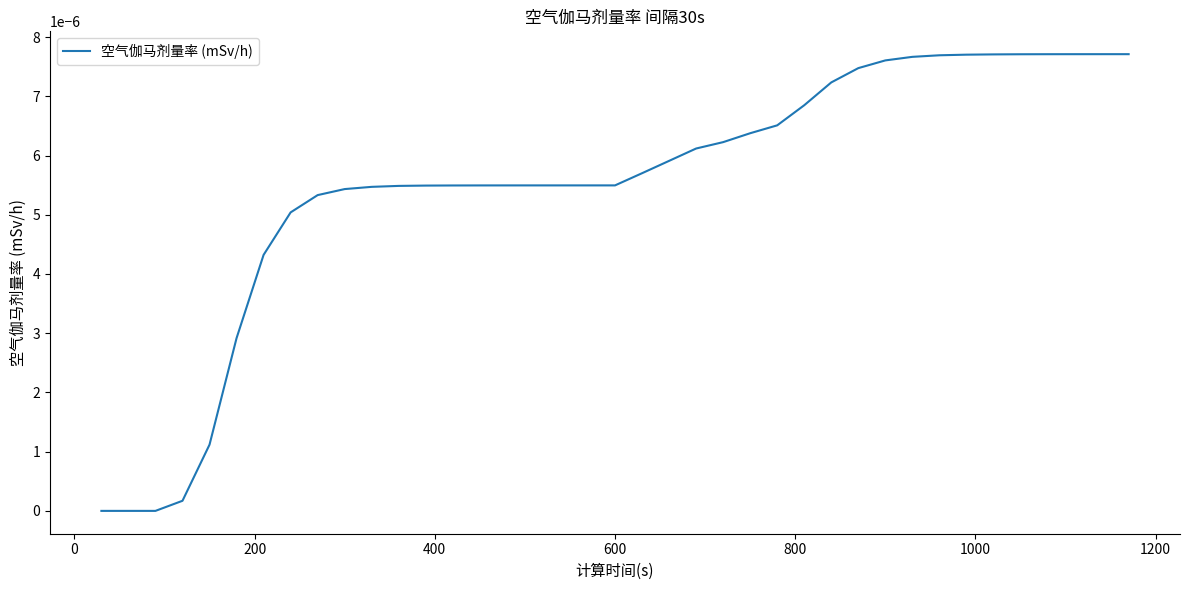

True or false: there are more than 0 points higher than both neighbors.

False